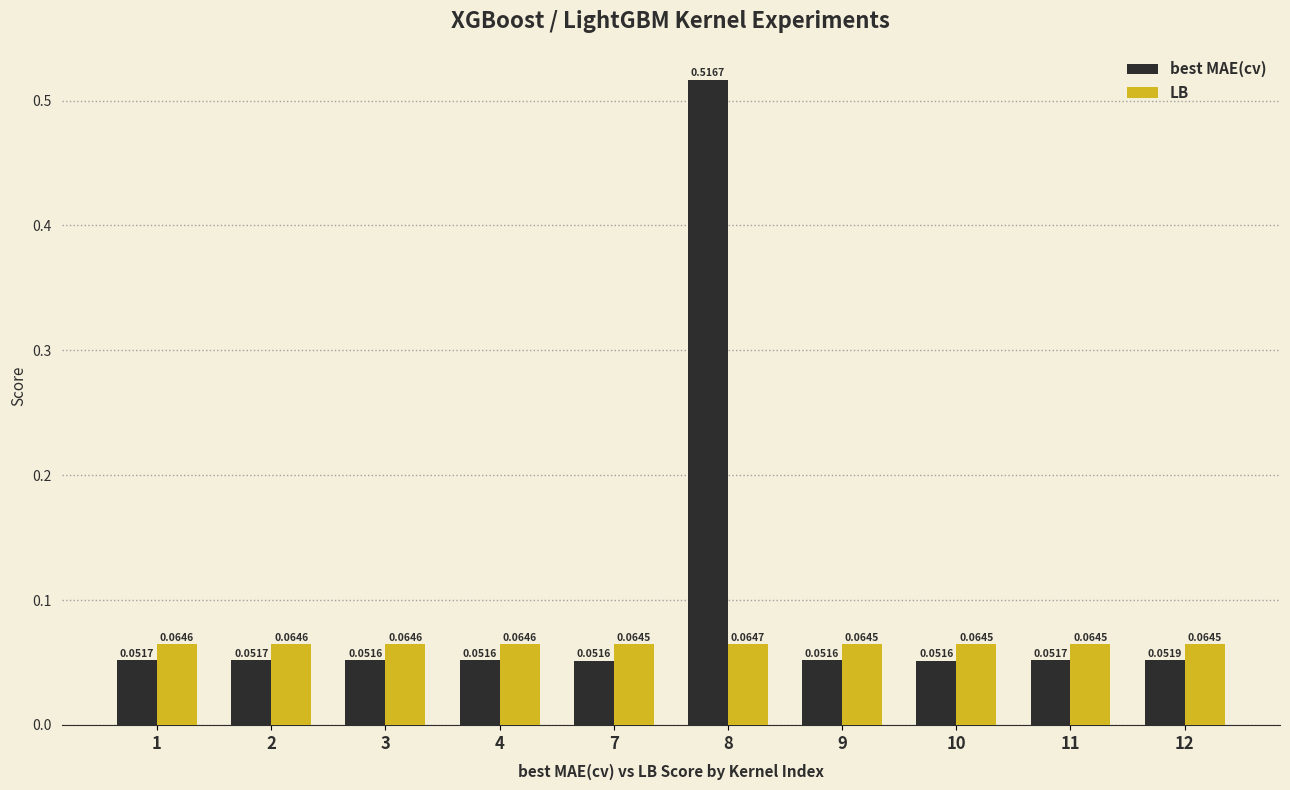

Which series has the largest range (max minus min)?

best MAE(cv)